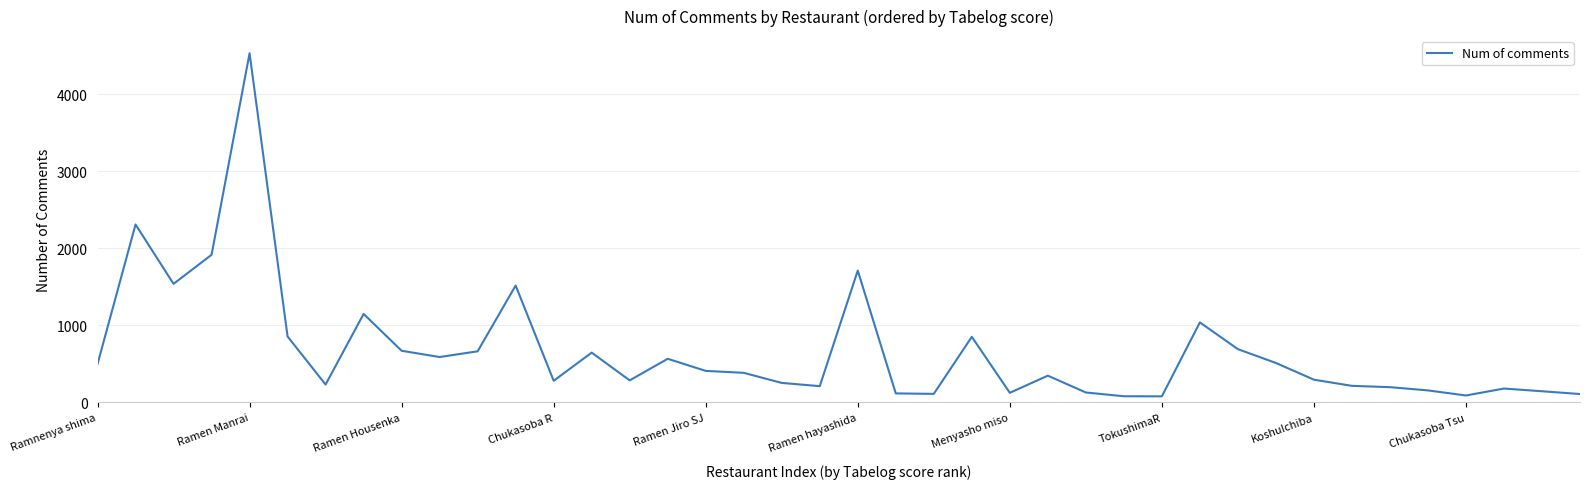

What is the difference between the maximum and minimum values?

4450